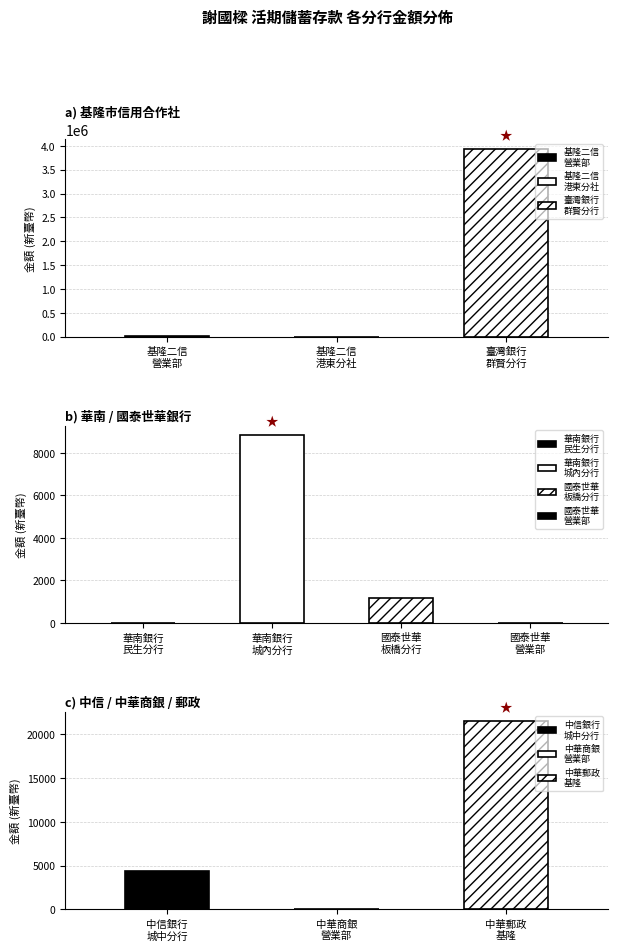

At which category does the chart reach its minimum across all series?

中華商業銀行營業部